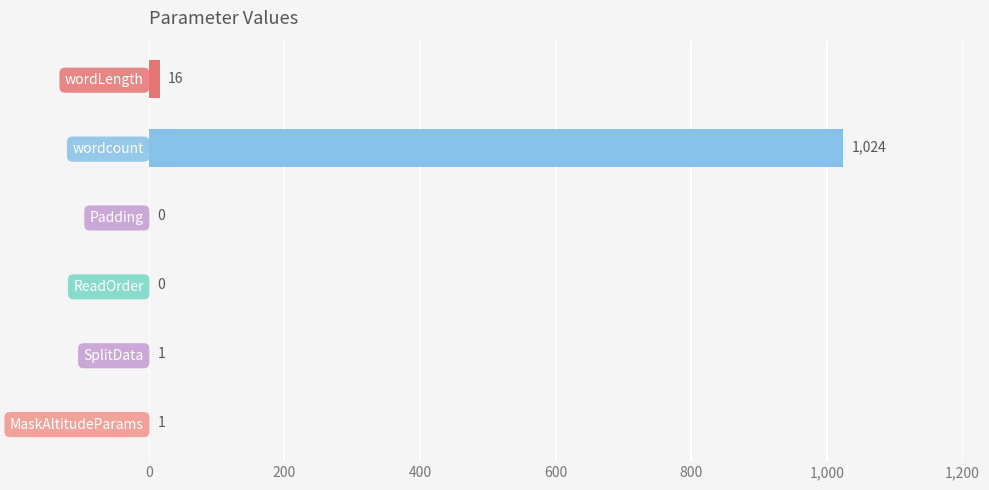

How many values are above zero?

4